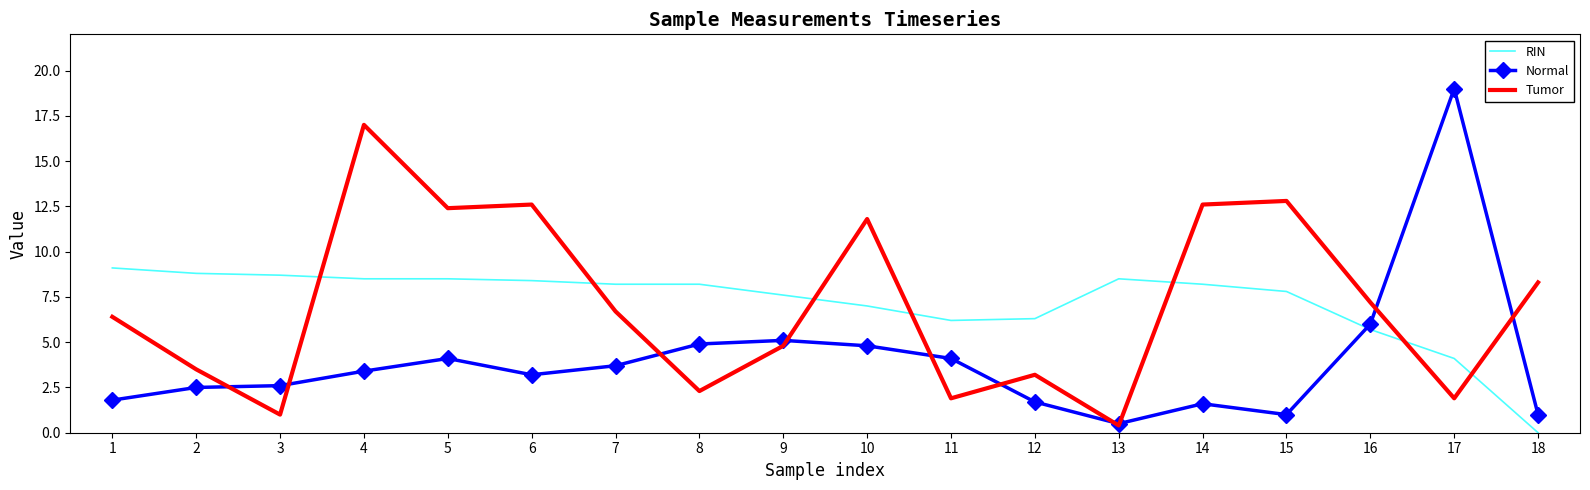

Is the value of Normal at 2 greater than the value of RIN at 12?

No